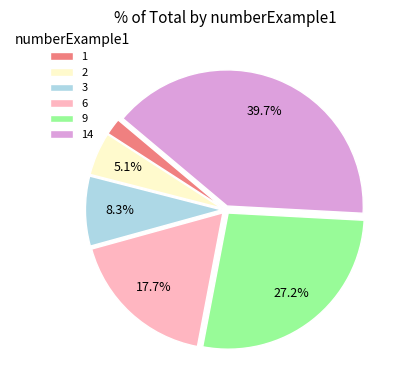

To the nearest percent, what portion does 3 represent?

8%